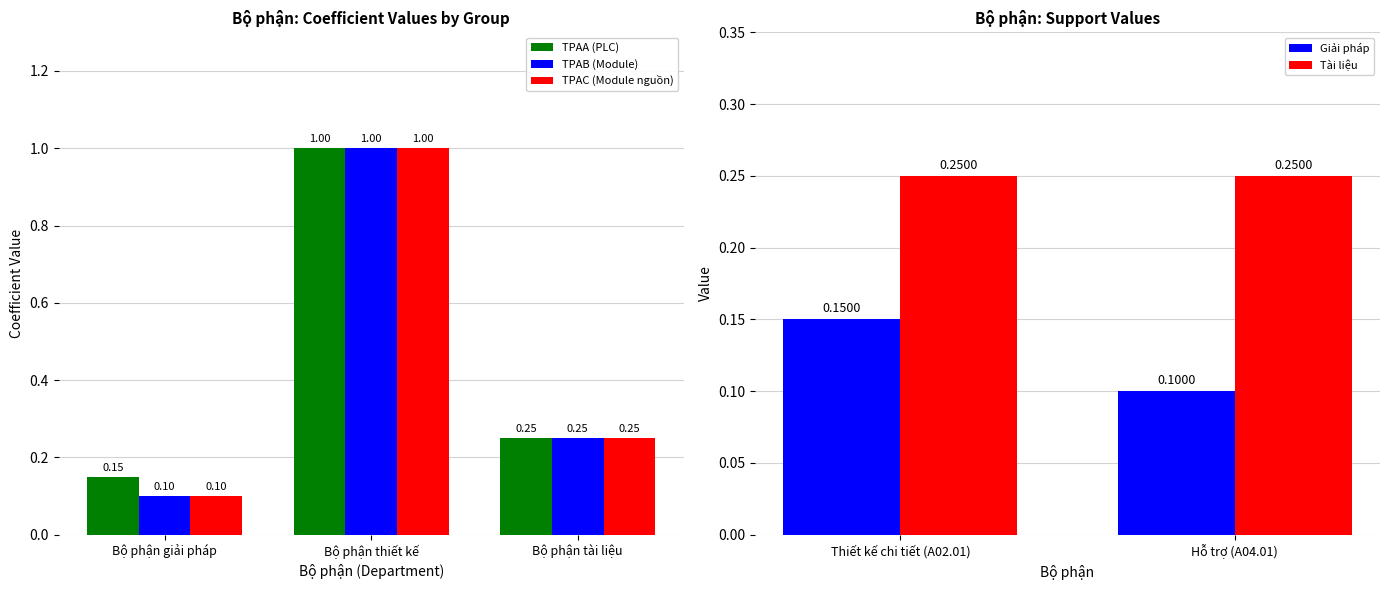

What is the approximate value of Bộ phận giải pháp at TPAB.D?

0.1